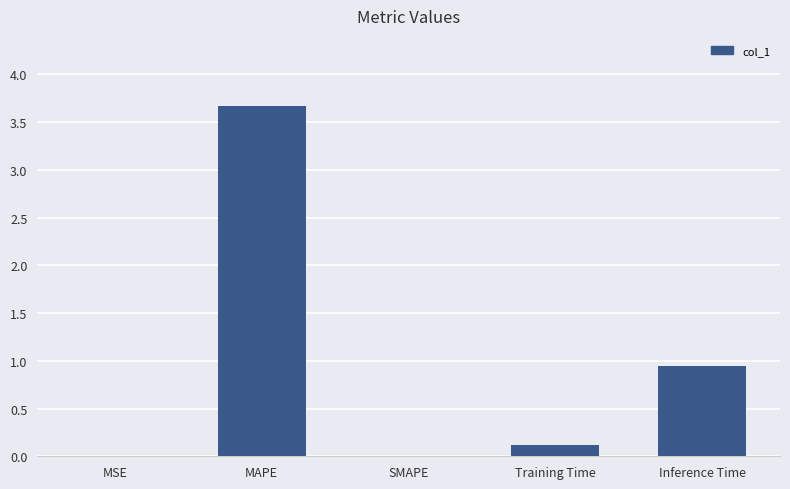

Which category has the highest value across all series?

MAPE